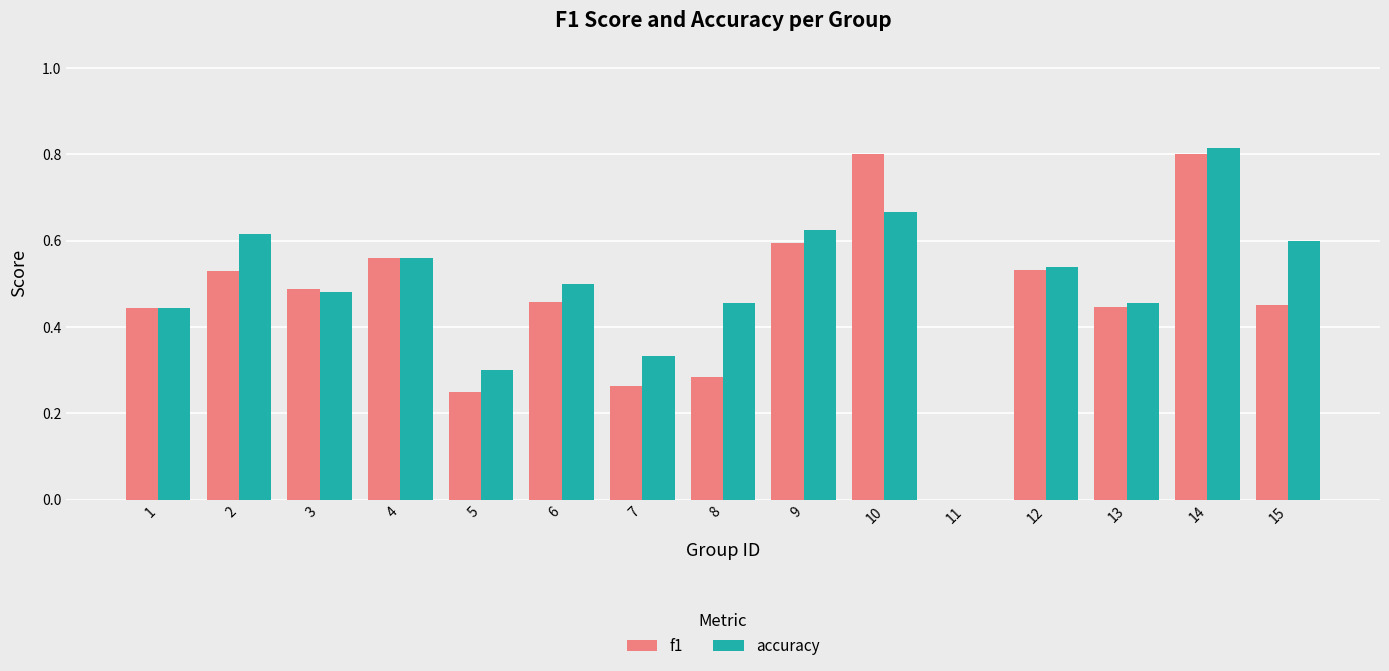

The f1 series shows 0.5 at 3. True or false?

True